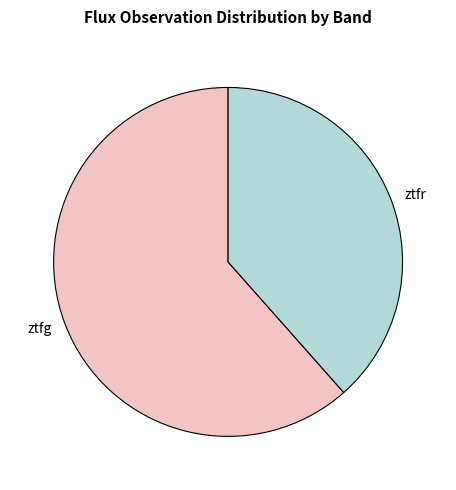

What is the smallest slice in the pie chart?

ztfr